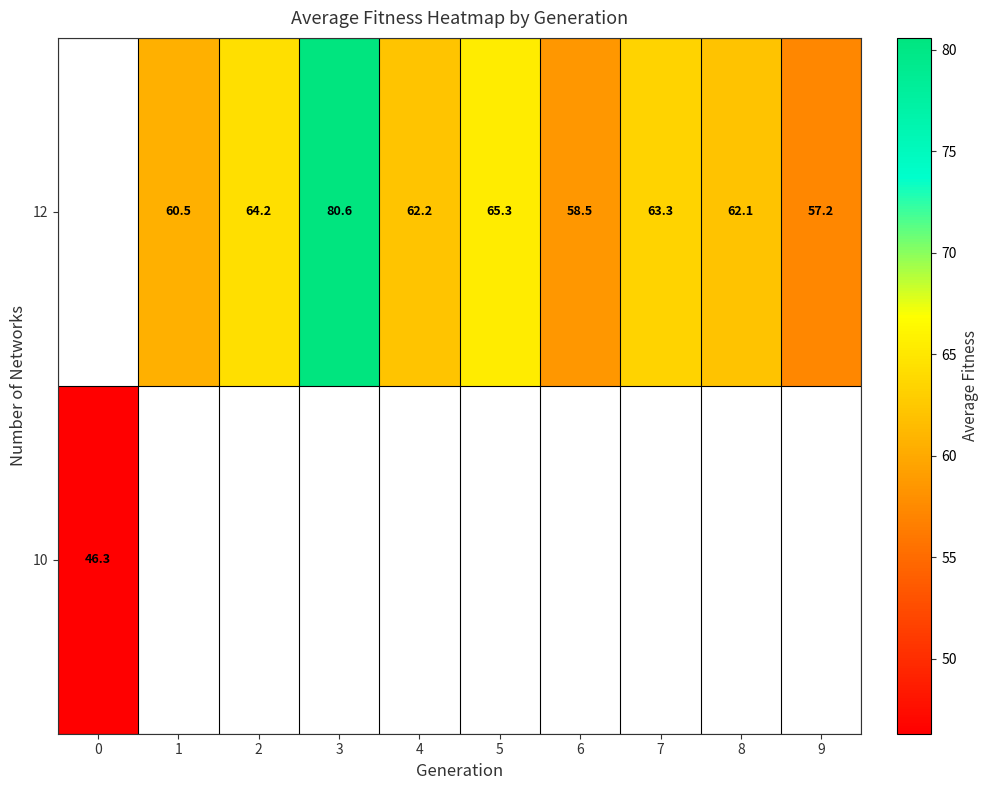

Rank the series by their average value, from lowest to highest.

row_0, row_1